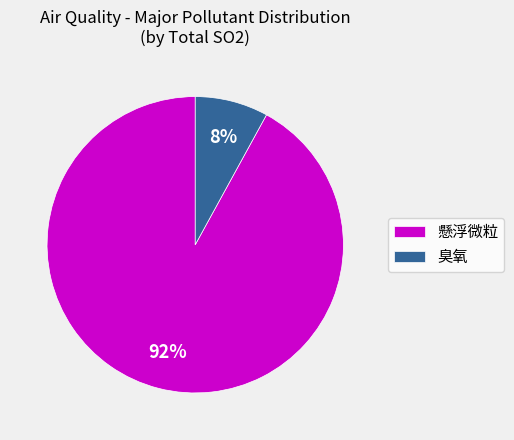

Does any single category account for the majority?

Yes